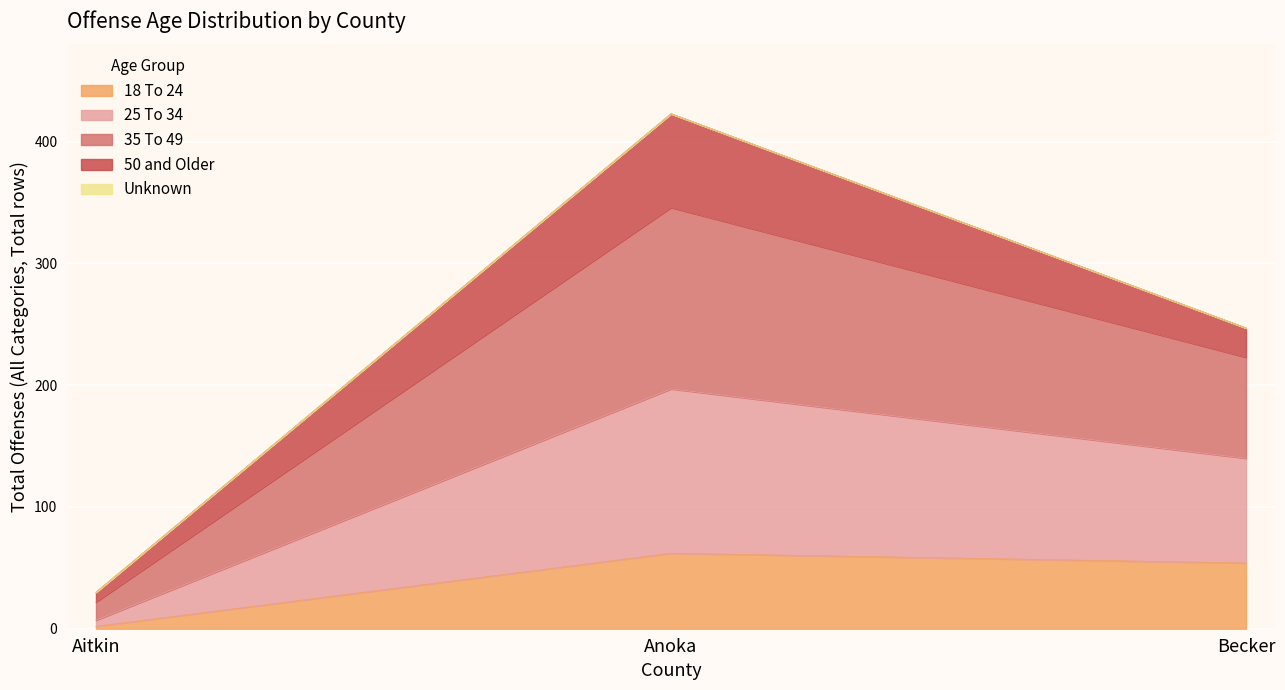

What is the label of the 3rd point from the right?

Aitkin